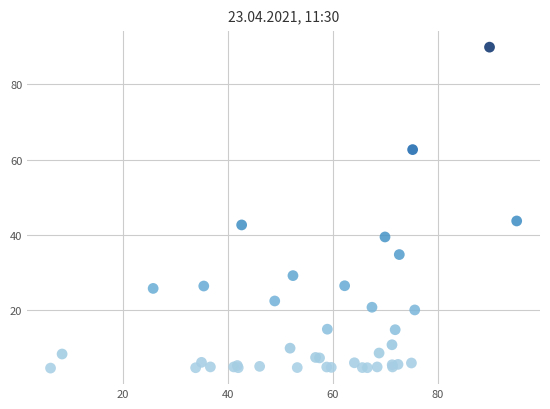

What Y value in the scatter plot is closest to 47?

43.7